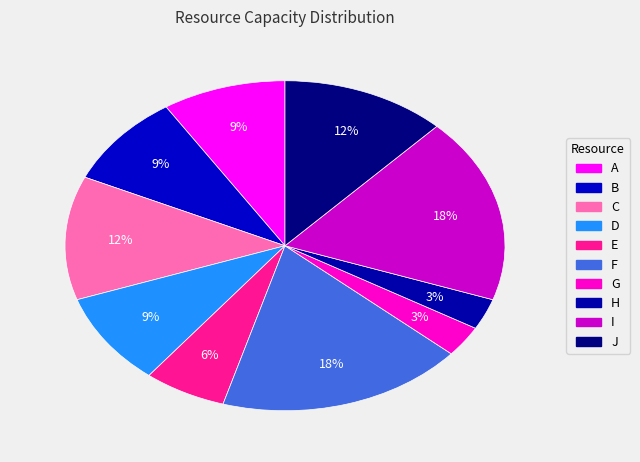

Which category has the biggest portion of the pie?

F